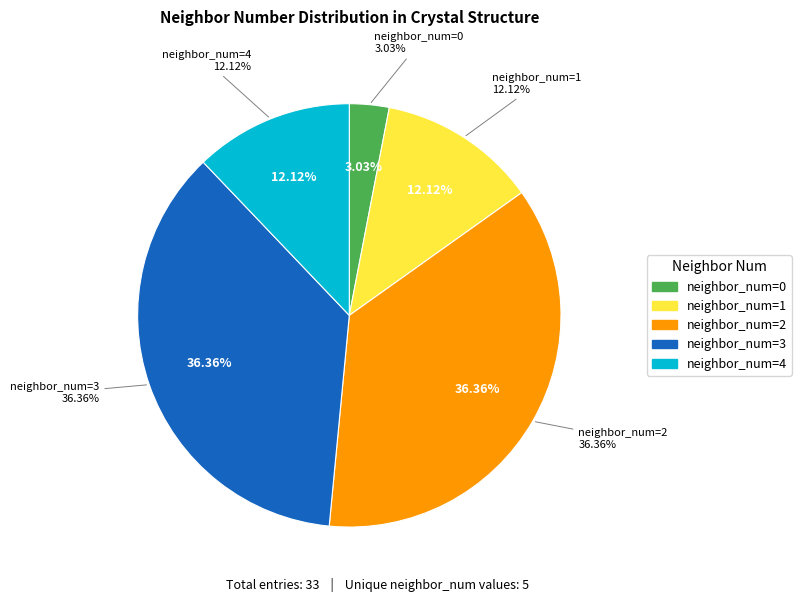

How much of the chart is everything except 3?

63.6%